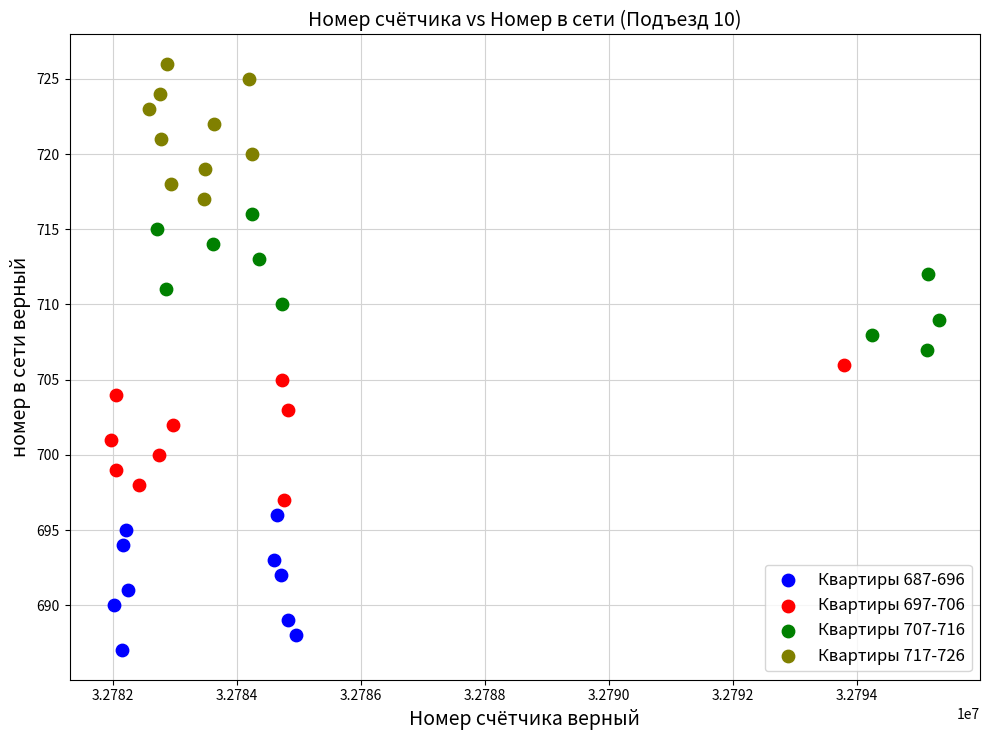

Which series reaches the minimum Y coordinate?

Квартиры 687-696